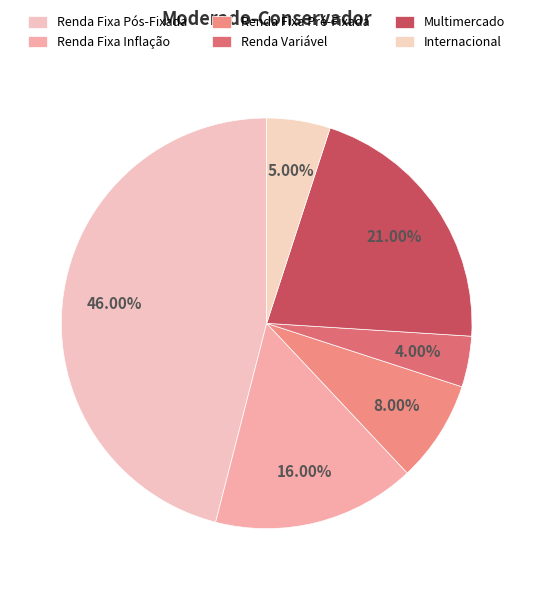

How many slices are in this pie chart?

6